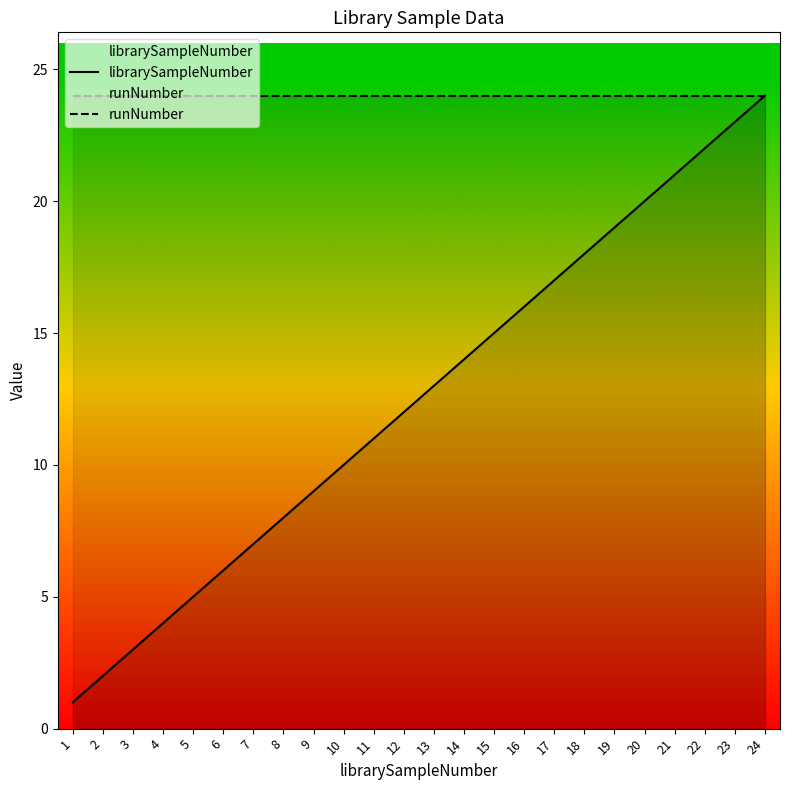

The runNumber series shows 24 at 10. True or false?

True